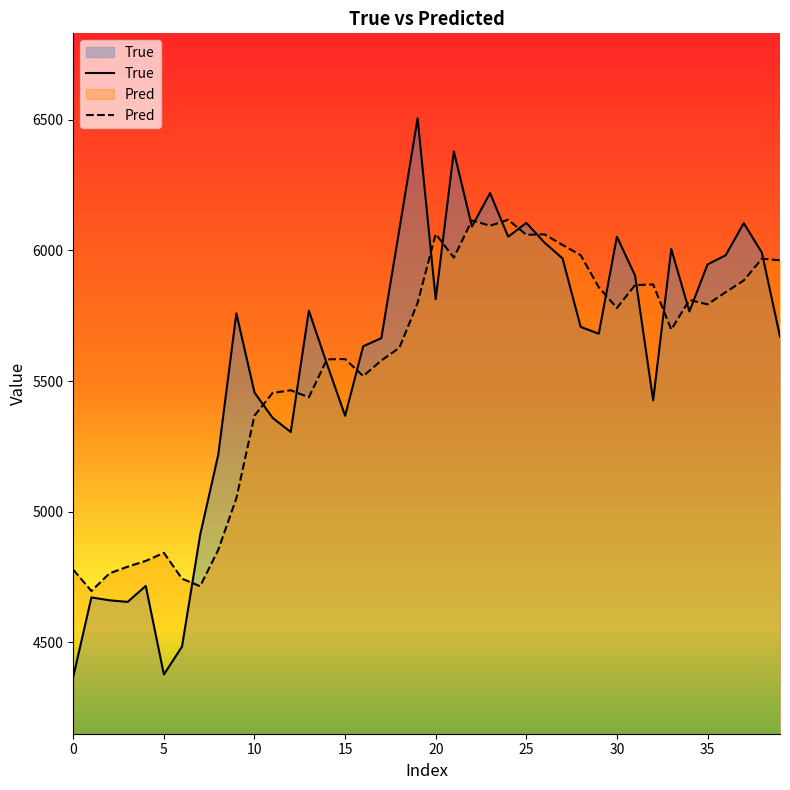

True or false: Pred has more than 2 points higher than both neighbors.

True